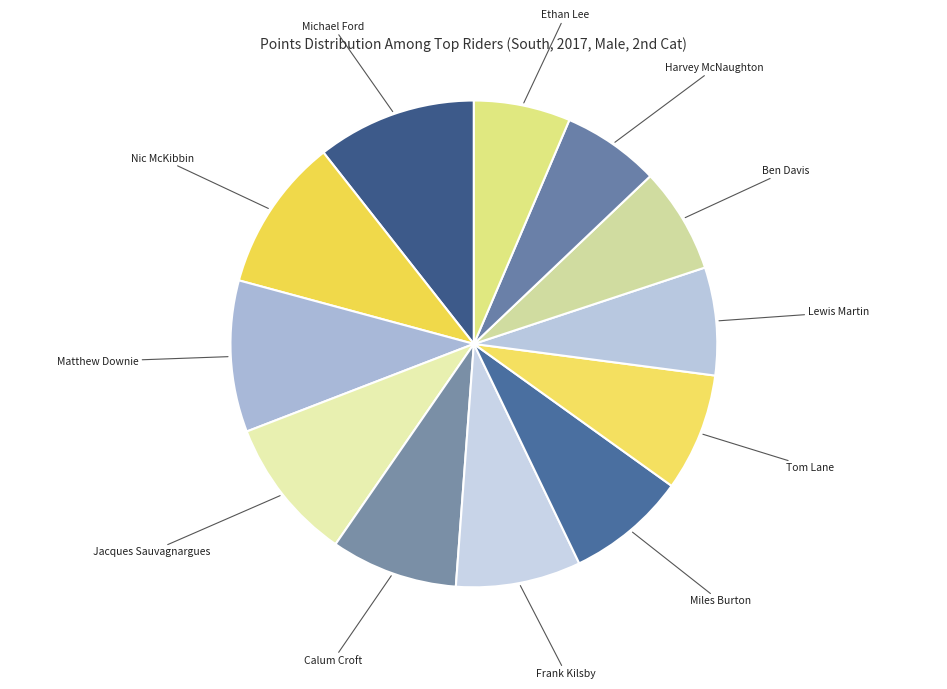

Is there any slice that represents more than half of the pie?

No